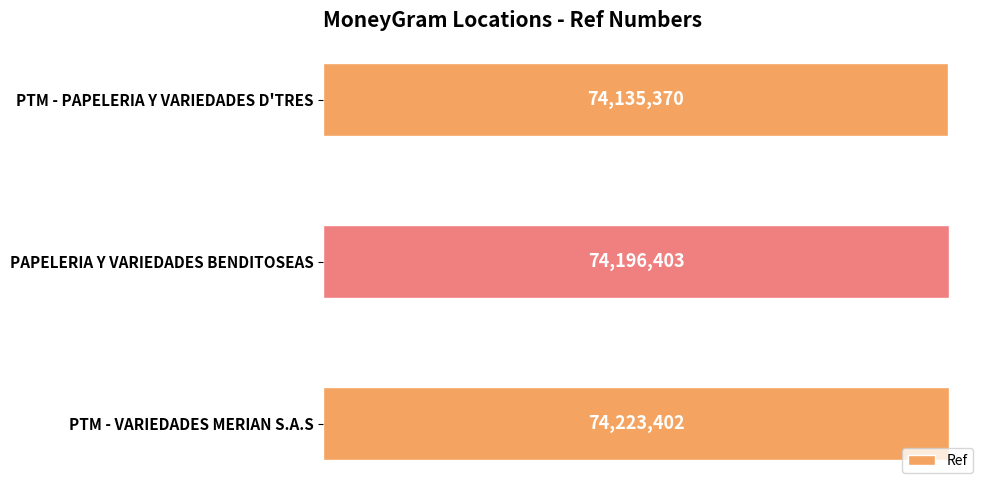

What is the minimum value shown in the chart?

74135370